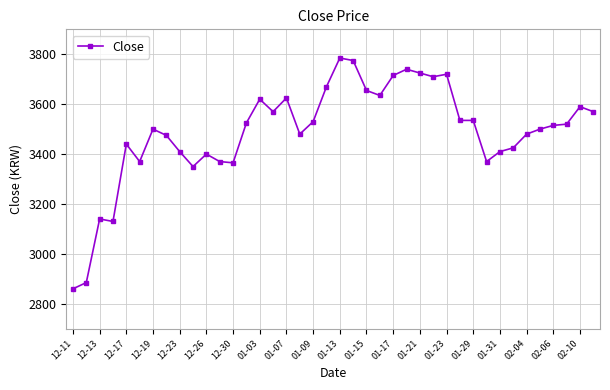

What is the value of the 17th point from the left?

3625